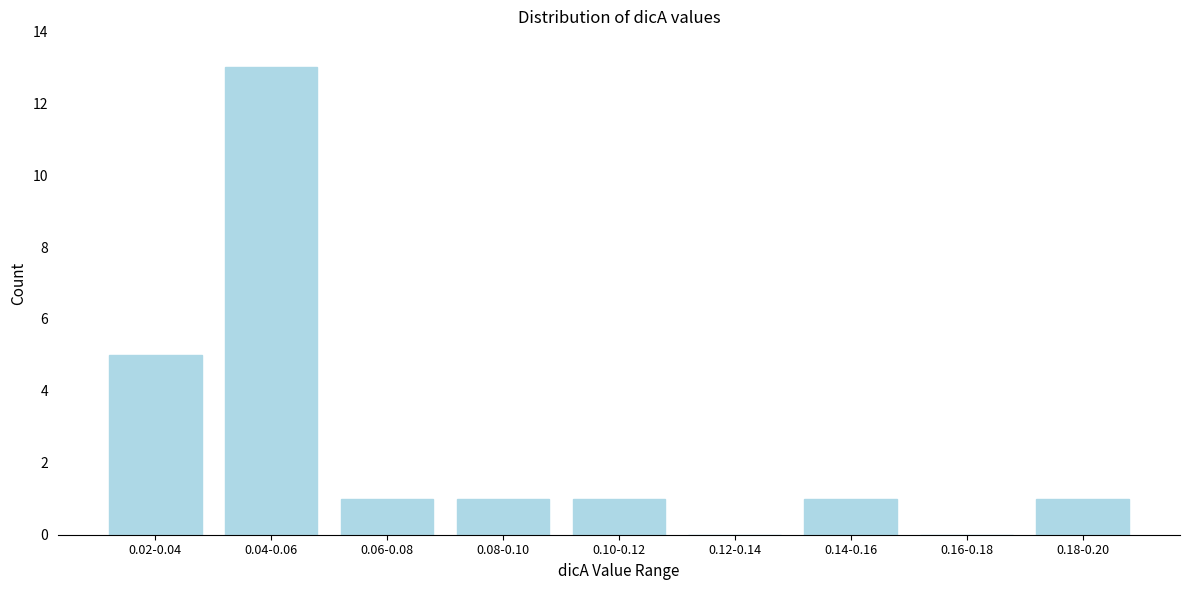

Reading left to right, what are all the values shown in this chart?

0.02-0.04=5	0.04-0.06=13	0.06-0.08=1	0.08-0.10=1	0.10-0.12=1	0.12-0.14=0	0.14-0.16=1	0.16-0.18=0	0.18-0.20=1